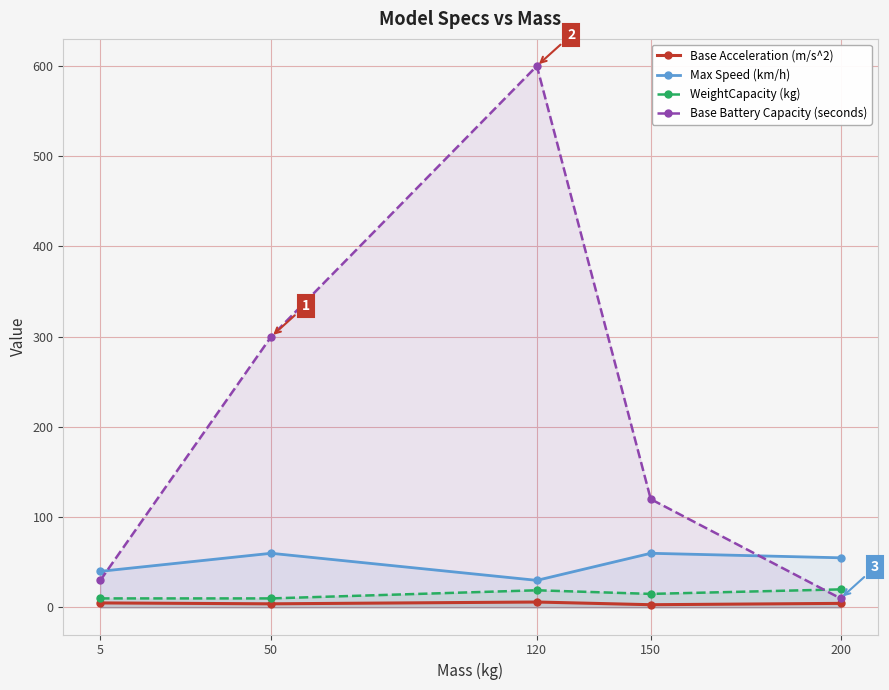

What is the difference between the Max Speed (km/h) values at 200 and 150?

5.0